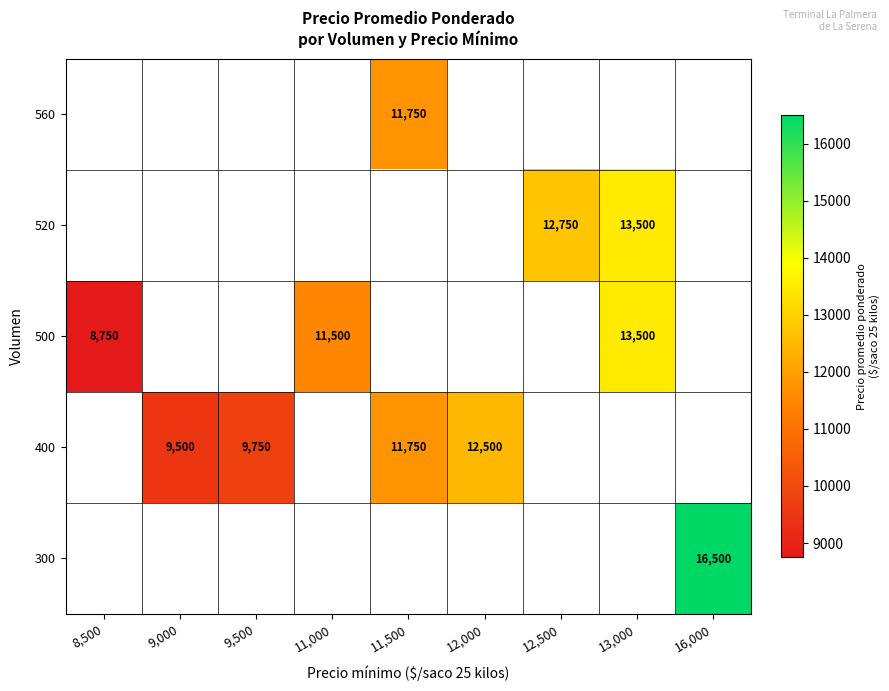

What is the greatest value displayed?

16500.0